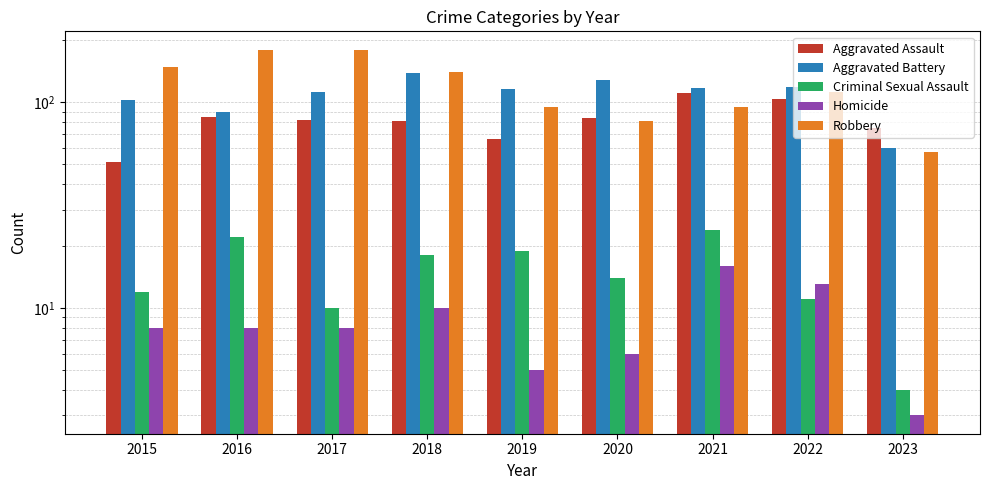

Between 2017 and 2019, which series saw the biggest shift?

Robbery